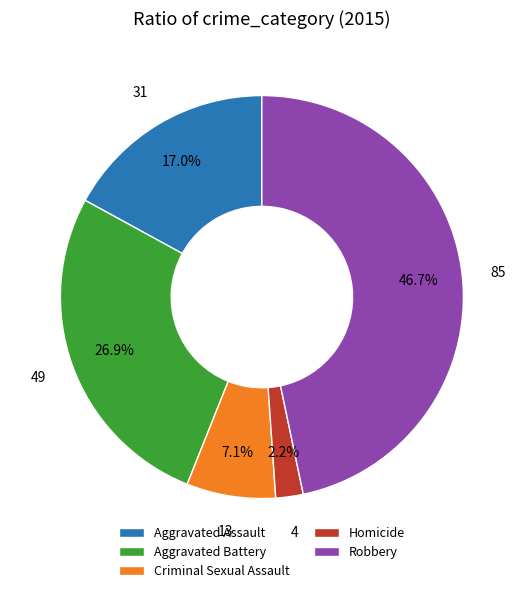

What percentage is the Criminal Sexual Assault slice, to the nearest percent?

7%